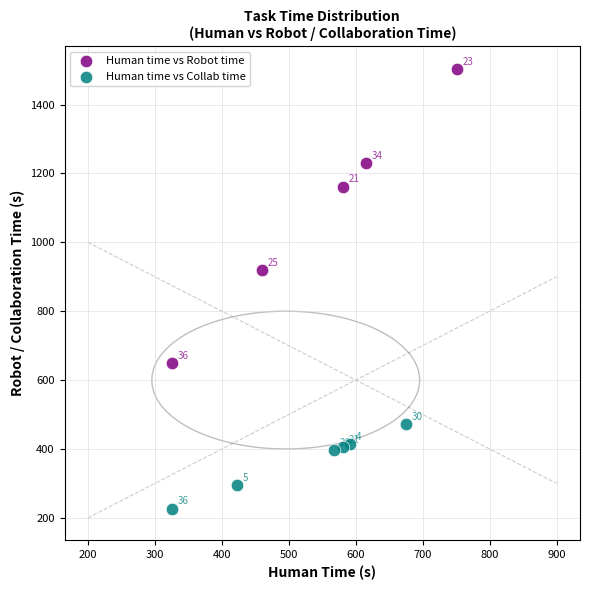

Which series contains the highest Y value?

Human time vs Robot time